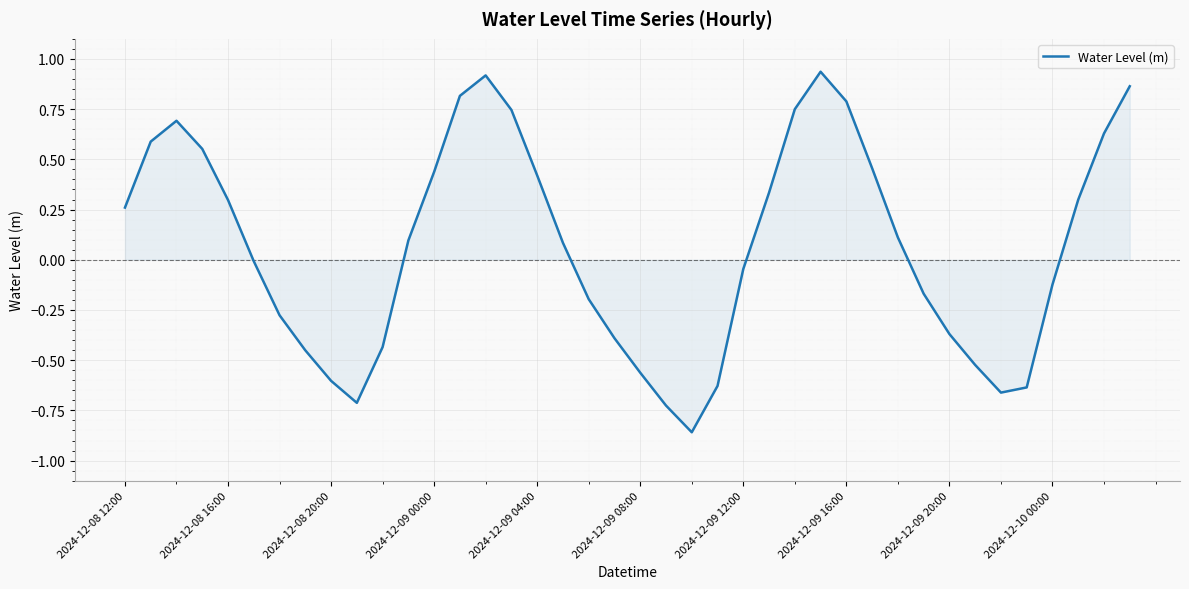

How many lines are shown in the chart?

1